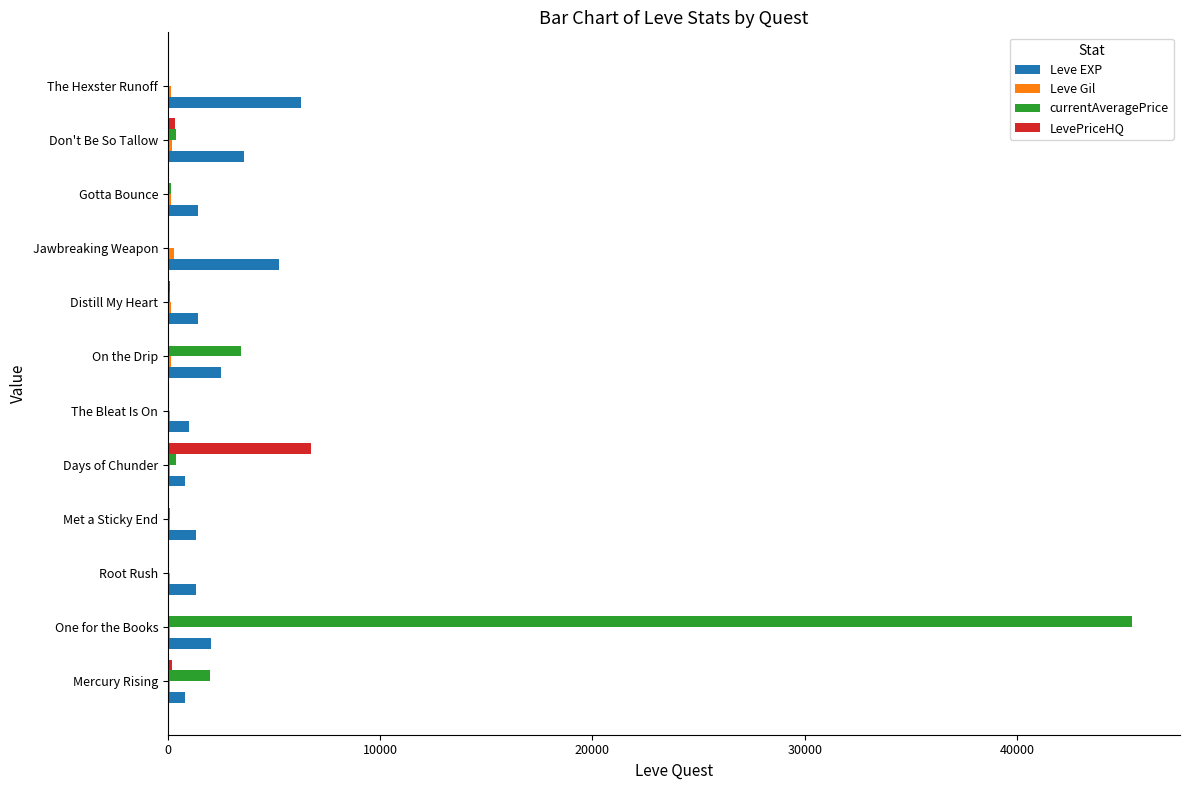

At which category does the chart reach its peak across all series?

One for the Books